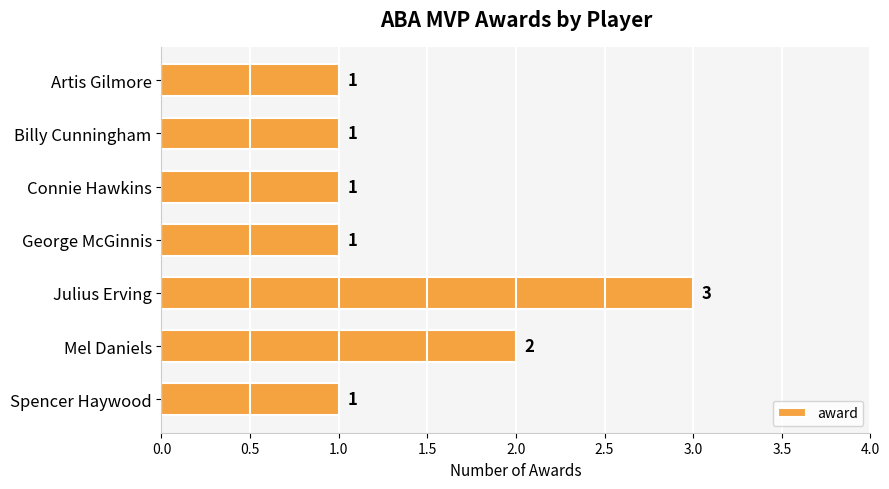

Reading top to bottom, extract all data points from this chart.

Artis Gilmore=1	Billy Cunningham=1	Connie Hawkins=1	George McGinnis=1	Julius Erving=3	Mel Daniels=2	Spencer Haywood=1